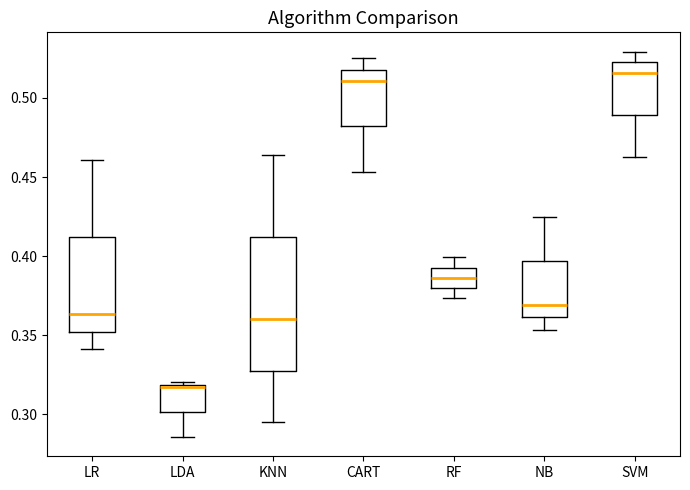

Reading left to right, read every box against the y-axis: the position of its median line, the range the box covers, and the ends of its whiskers. The values are not printed on the chart, so give them approximately, as read against the axis.

LR: median 0.365, box 0.350 to 0.410, whiskers 0.340 to 0.460
LDA: median 0.315, box 0.300 to 0.320, whiskers 0.285 to 0.320 (just above the box's upper edge)
KNN: median 0.360, box 0.330 to 0.410, whiskers 0.295 to 0.465
CART: median 0.510, box 0.480 to 0.520, whiskers 0.455 to 0.525
RF: median 0.385, box 0.380 to 0.395, whiskers 0.375 to 0.400
NB: median 0.370, box 0.360 to 0.395, whiskers 0.355 to 0.425
SVM: median 0.515, box 0.490 to 0.525, whiskers 0.465 to 0.530